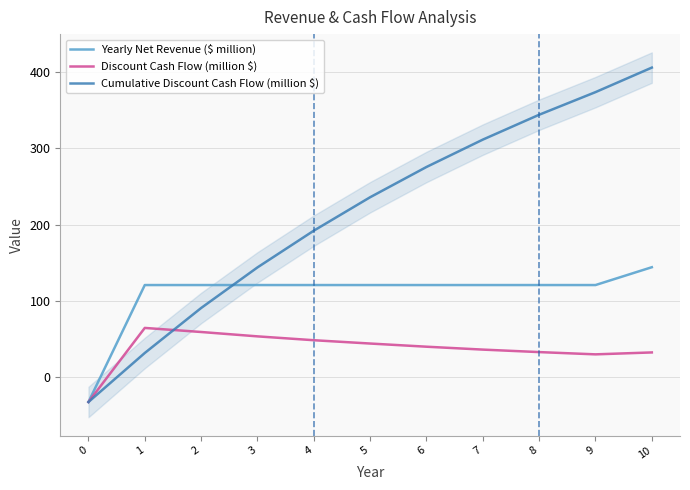

What is the greatest value displayed?

405.9